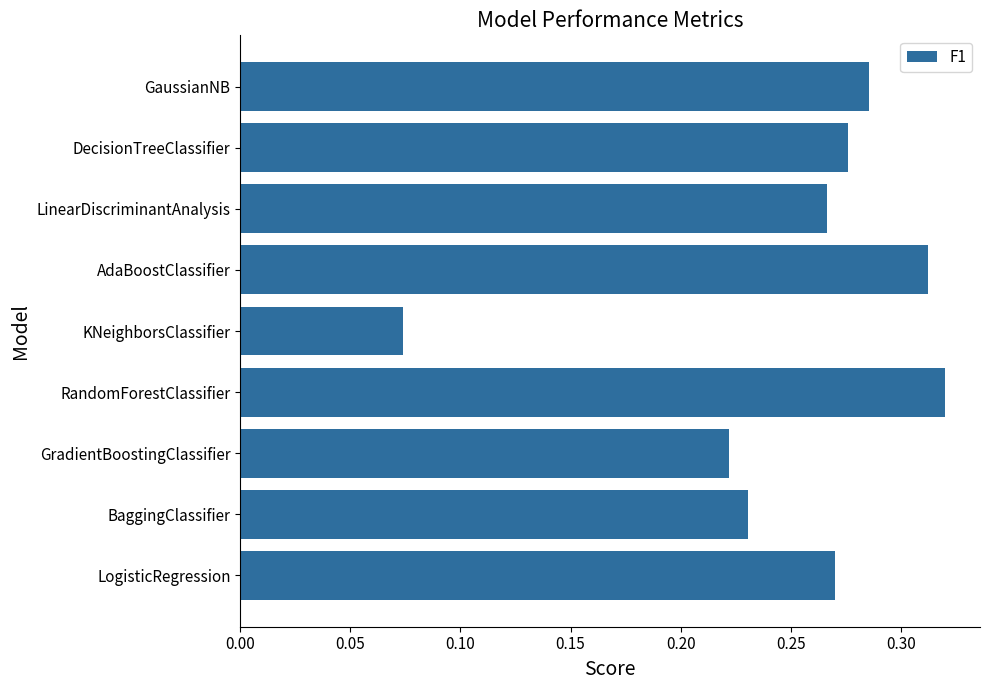

What is the sum of the values at KNeighborsClassifier and GaussianNB?

0.4